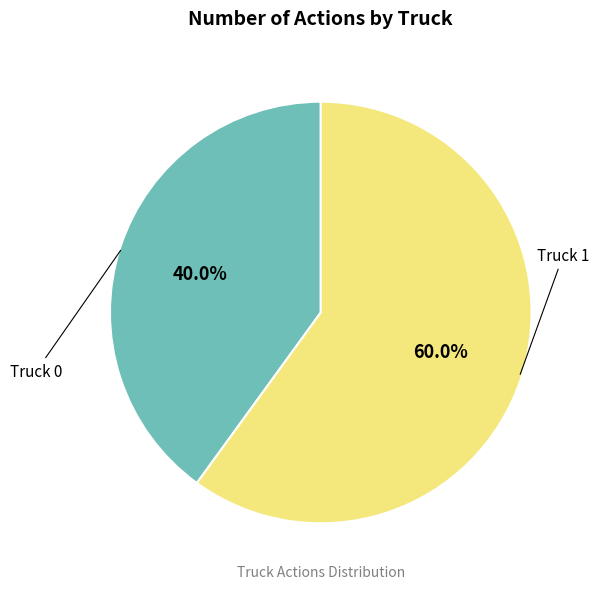

Is there a majority slice in this chart?

Yes